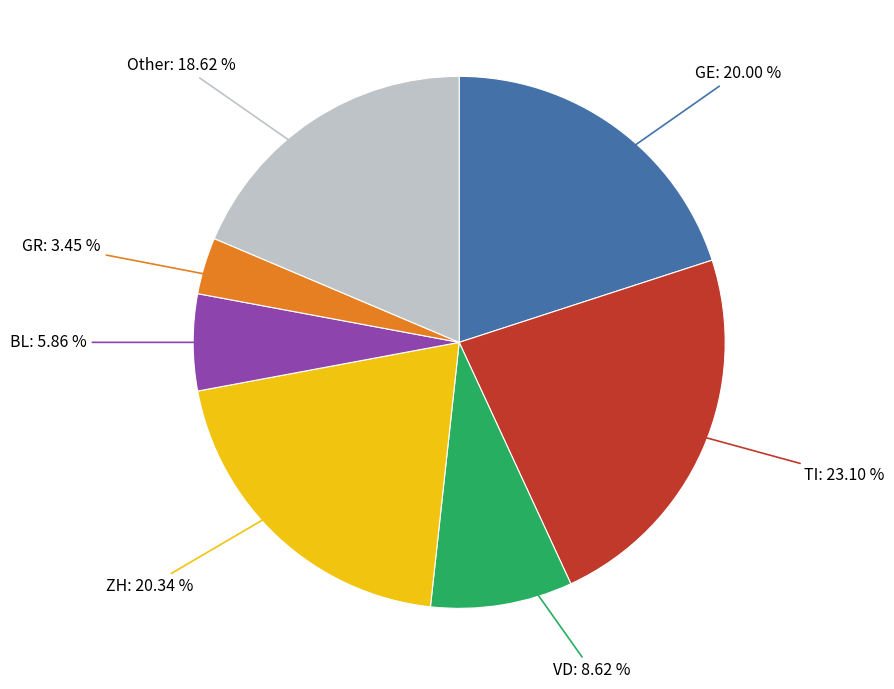

What is the smallest slice in the pie chart?

GR: 3.45 %